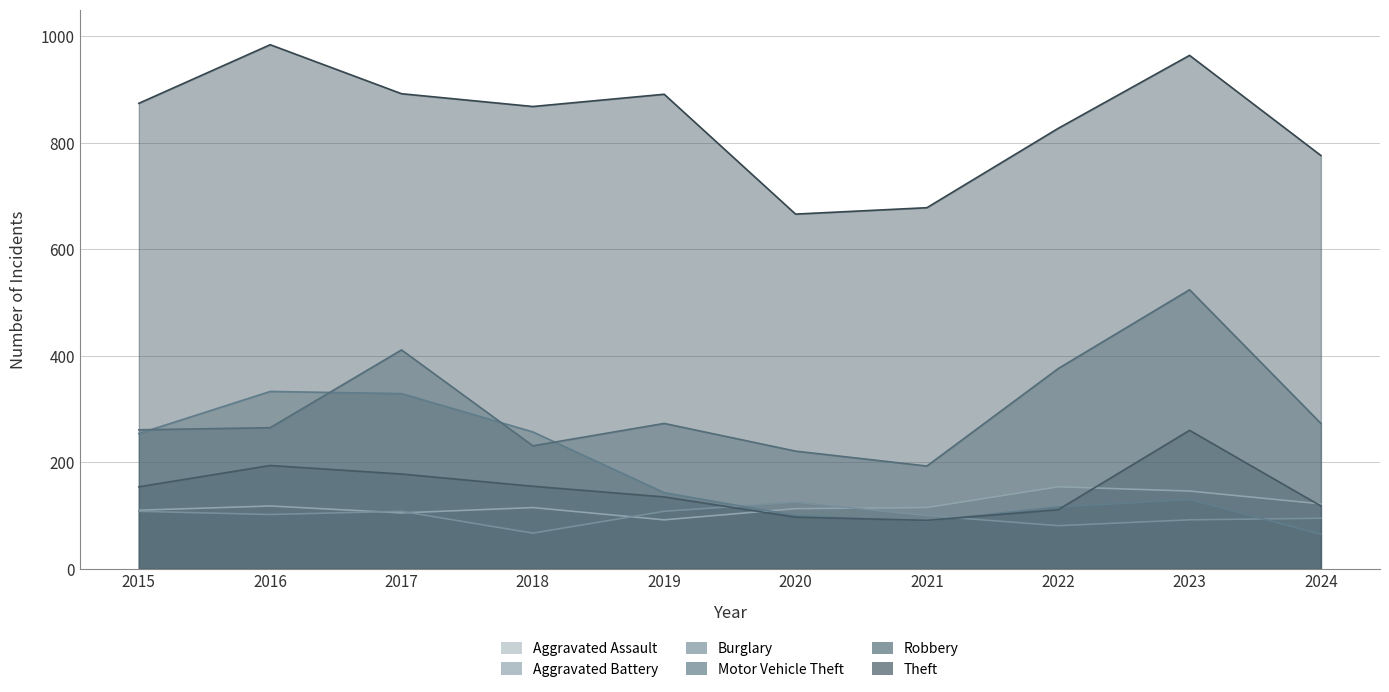

What is the minimum value for Burglary?

65